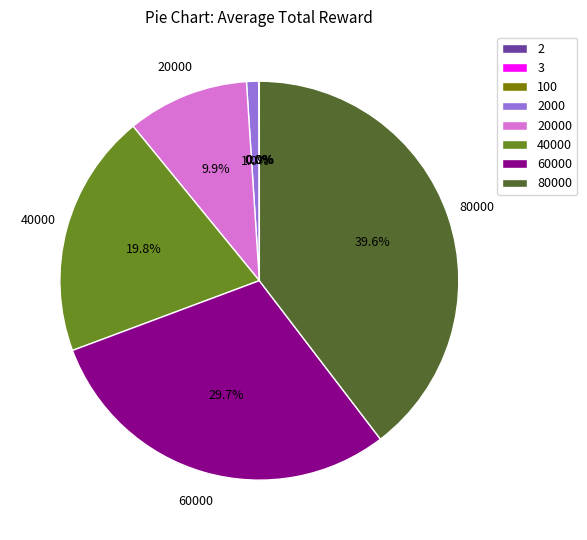

What is the largest slice in the pie chart?

80000